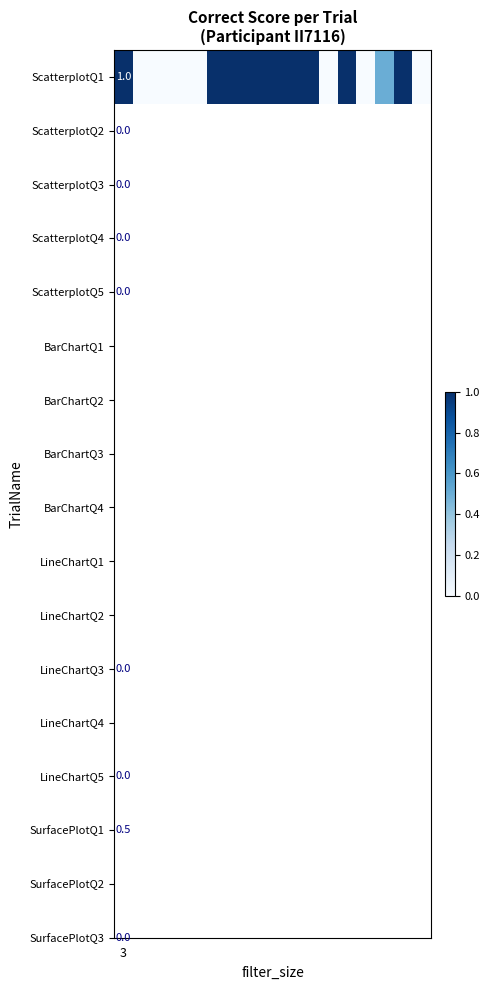

How many positive values are there?

10